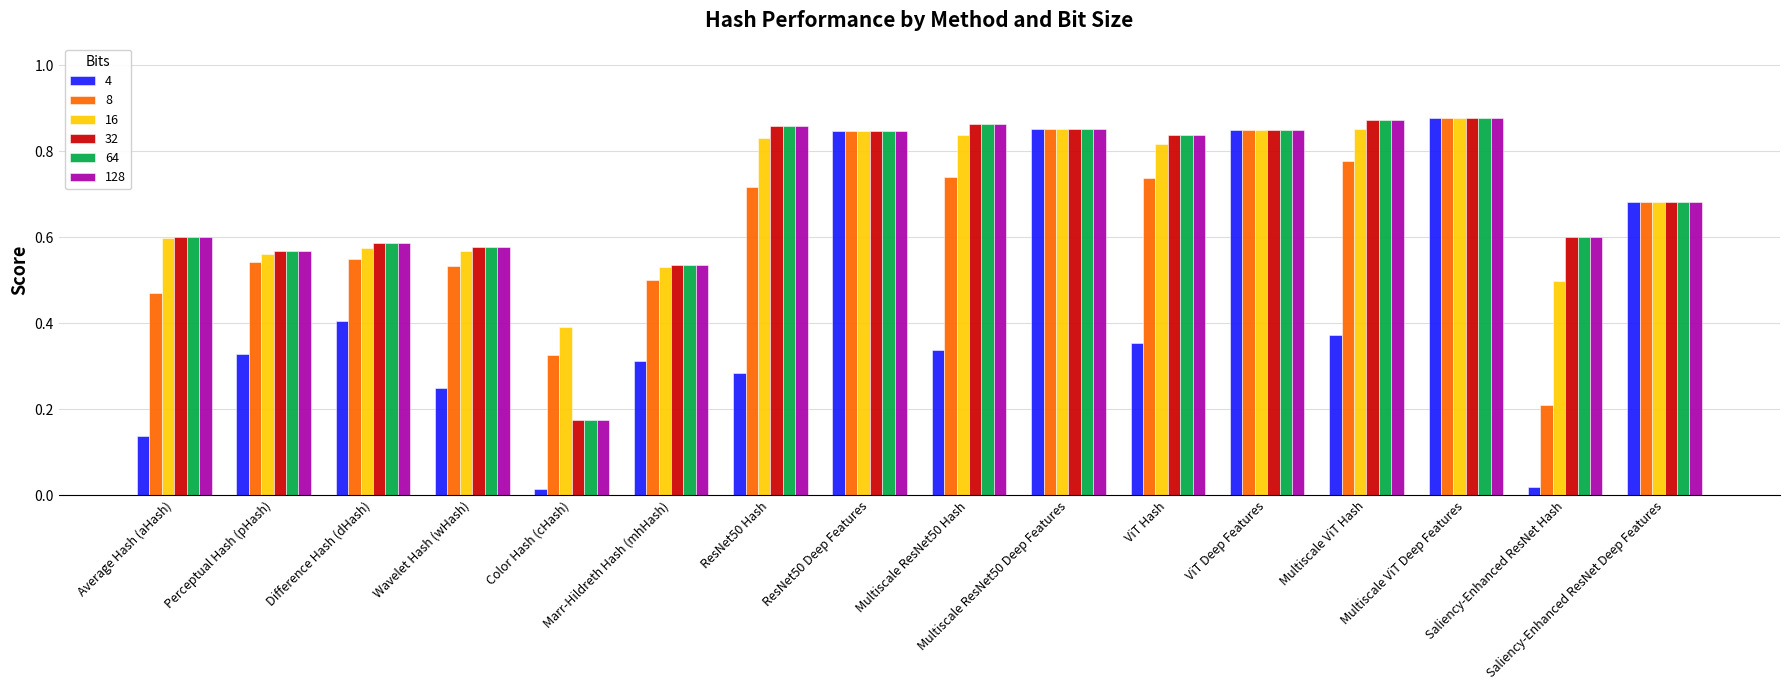

At which label does 4 reach its peak?

Multiscale ViT Deep Features